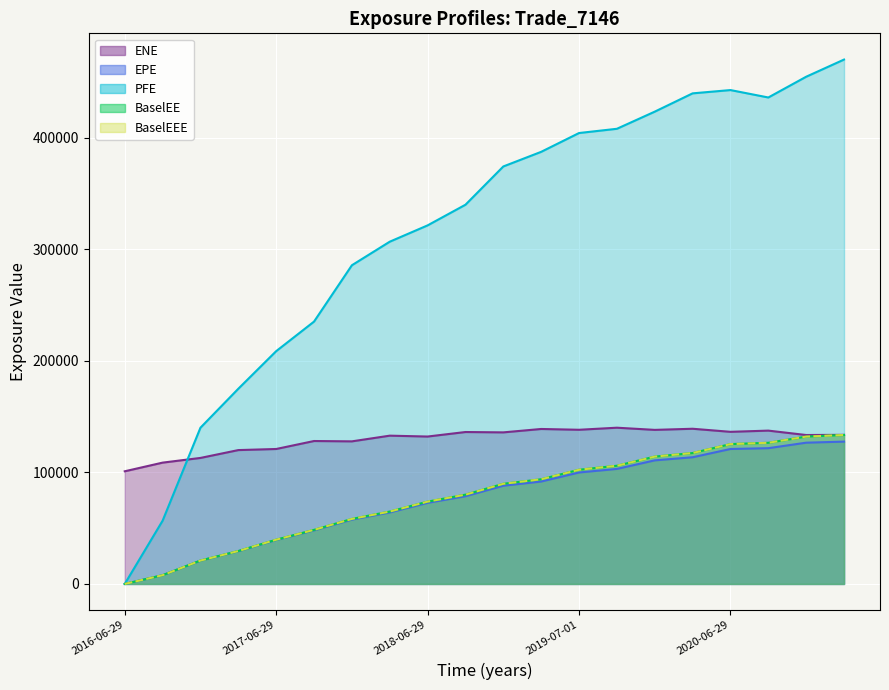

Between 2017-03-29 and 2020-06-29, which is larger?

2020-06-29